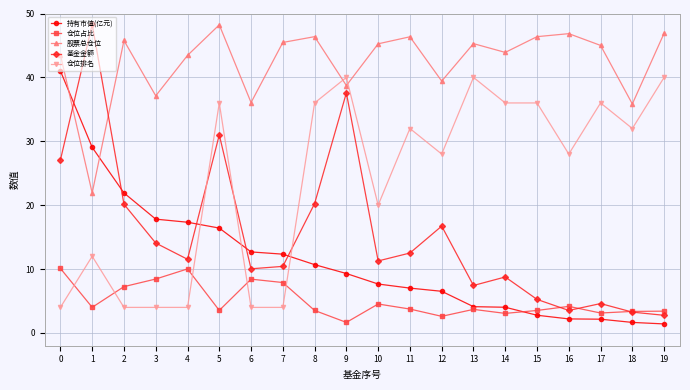

The value of 基金金额 at 11 is 12.5. True or false?

True